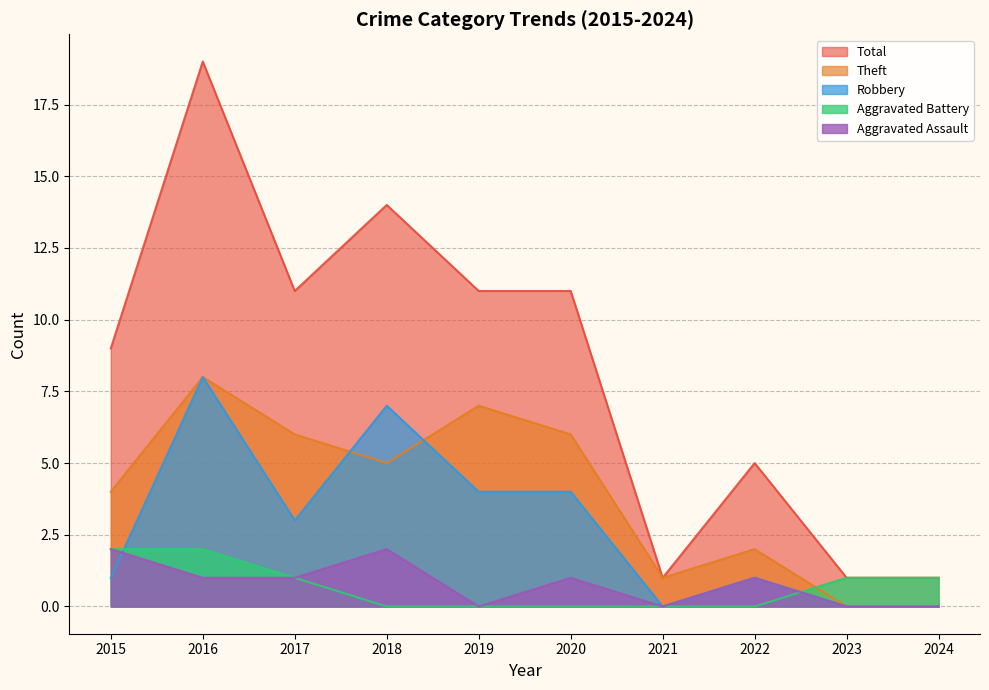

Reading left to right, what are all the values shown in this chart?

Aggravated Assault: 2015=2	2016=1	2017=1	2018=2	2019=0	2020=1	2021=0	2022=1	2023=0	2024=0
Aggravated Battery: 2015=2	2016=2	2017=1	2018=0	2019=0	2020=0	2021=0	2022=0	2023=1	2024=1
Robbery: 2015=1	2016=8	2017=3	2018=7	2019=4	2020=4	2021=0	2022=1	2023=0	2024=0
Theft: 2015=4	2016=8	2017=6	2018=5	2019=7	2020=6	2021=1	2022=2	2023=0	2024=0
Total: 2015=9	2016=19	2017=11	2018=14	2019=11	2020=11	2021=1	2022=5	2023=1	2024=1